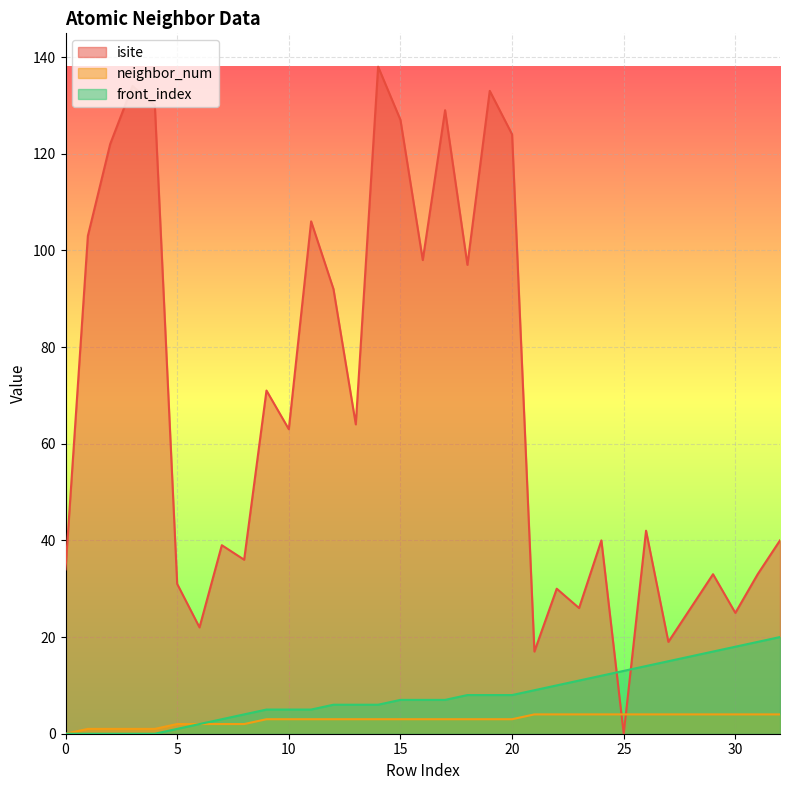

What is the value of the front_index point at the 30th from the left?

17